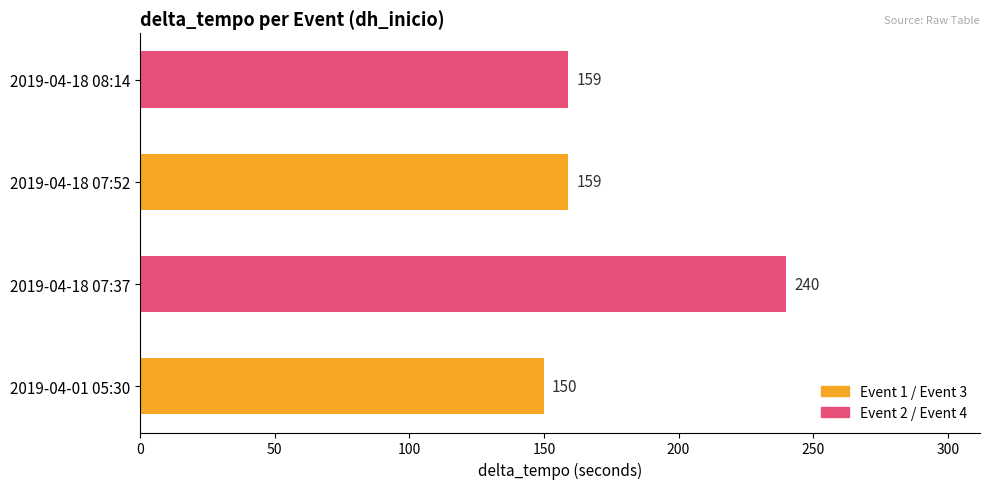

Reading top to bottom, what are all the values shown in this chart?

2019-04-18 08:14=159	2019-04-18 07:52=159	2019-04-18 07:37=240	2019-04-01 05:30=150